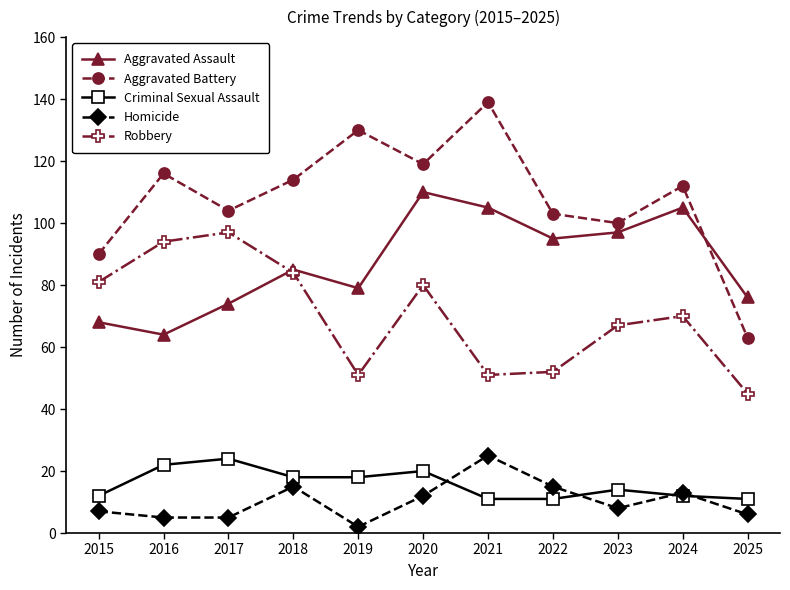

Rank the series at 2025 from lowest to highest value.

Homicide, Criminal Sexual Assault, Robbery, Aggravated Battery, Aggravated Assault